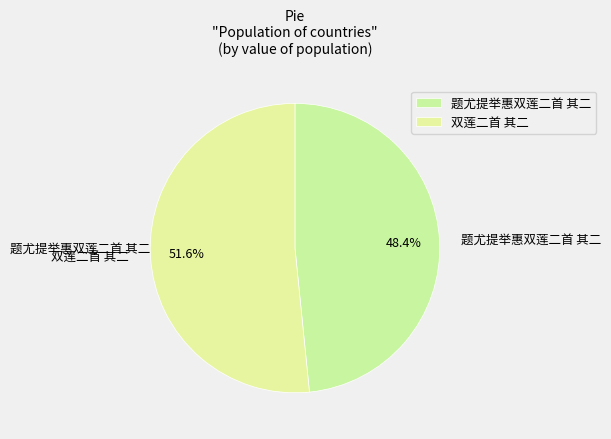

How many slices are in this pie chart?

2